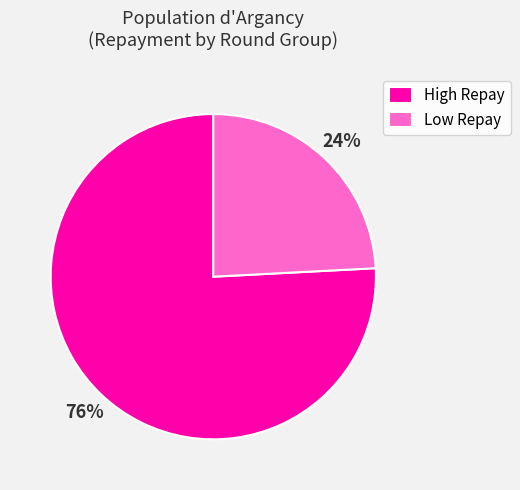

Combined, do High Repay and Low Repay account for over 50%?

Yes